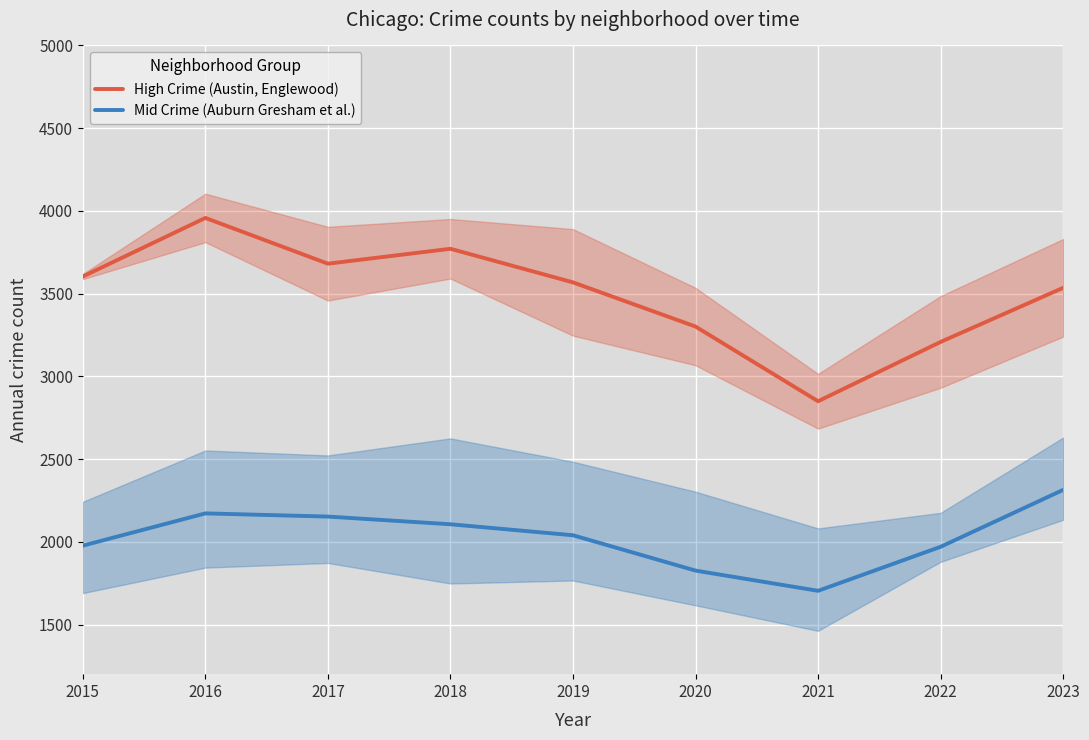

At which category is the sum across all series the highest?

2016